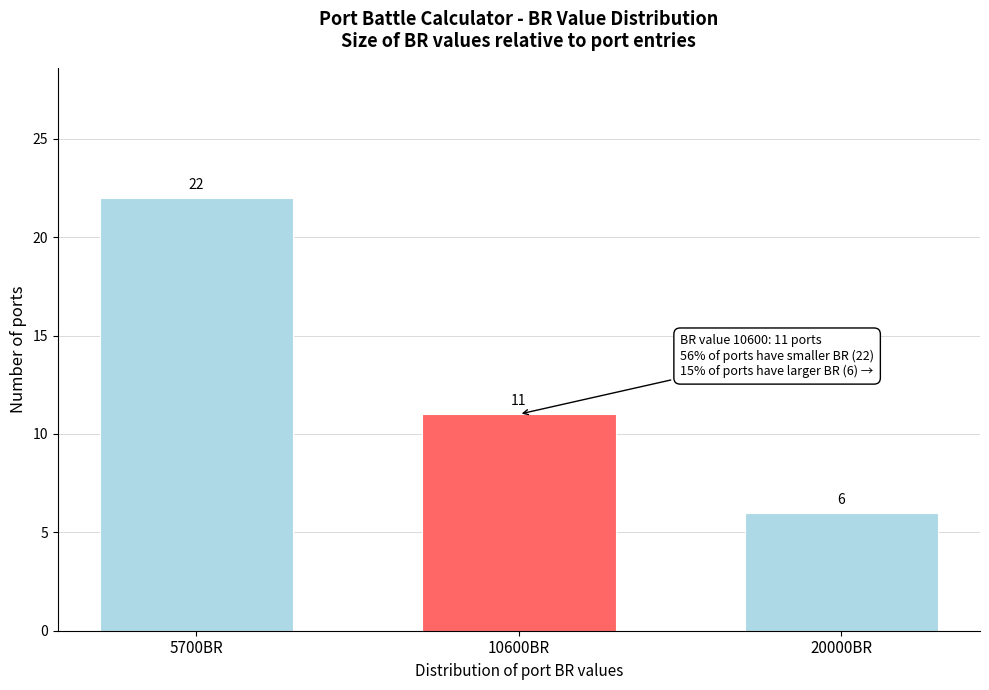

Reading left to right, what are all the values shown in this chart?

5700BR=22	10600BR=11	20000BR=6